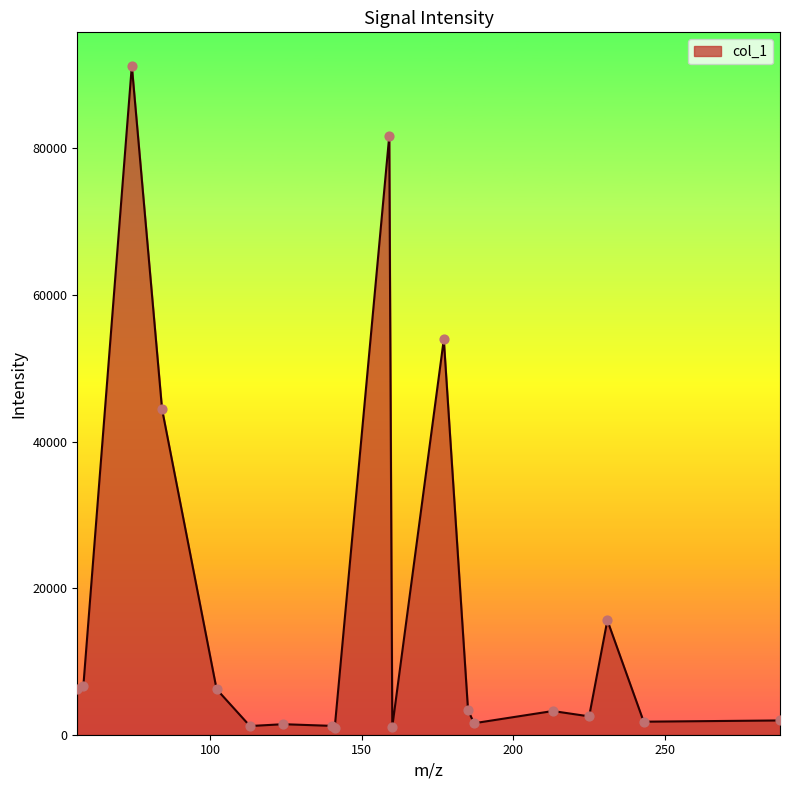

What is the maximum value shown in the chart?

91288.0